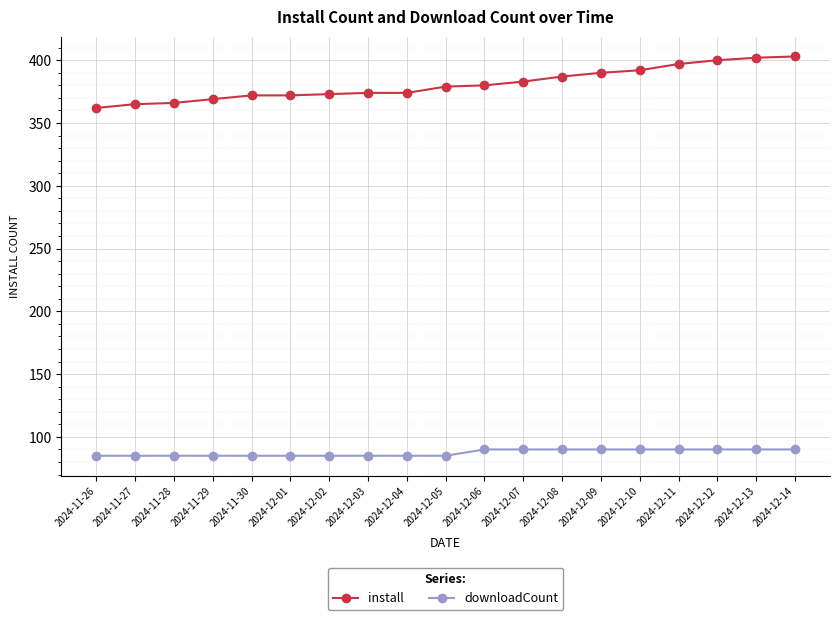

What is the difference between the maximum and minimum values in the install series?

41